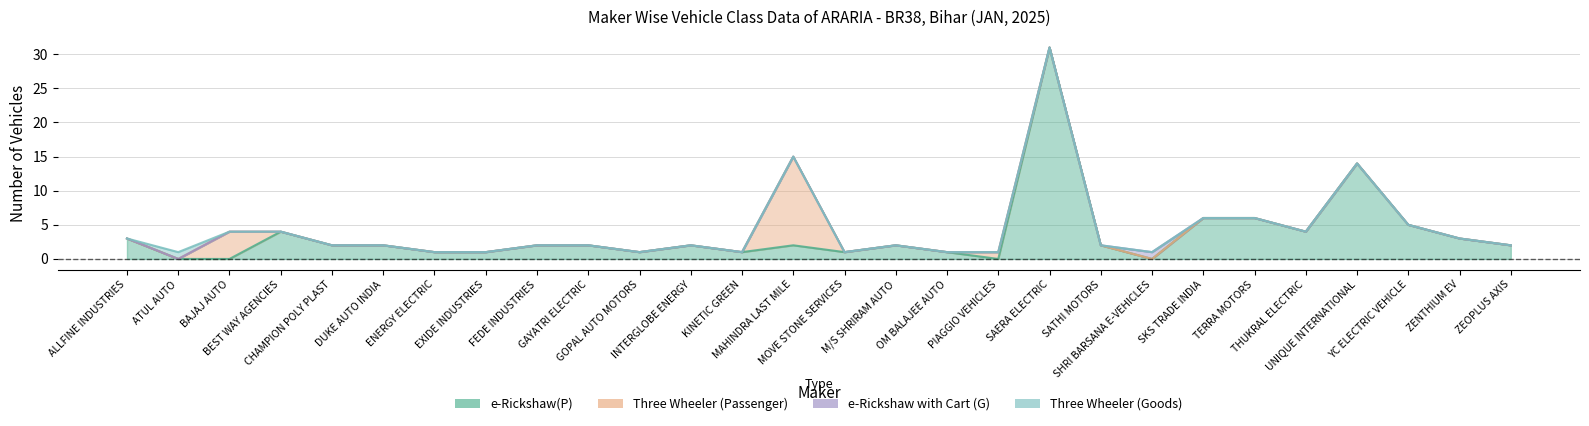

Which label corresponds to the smallest value in the chart?

ATUL AUTO